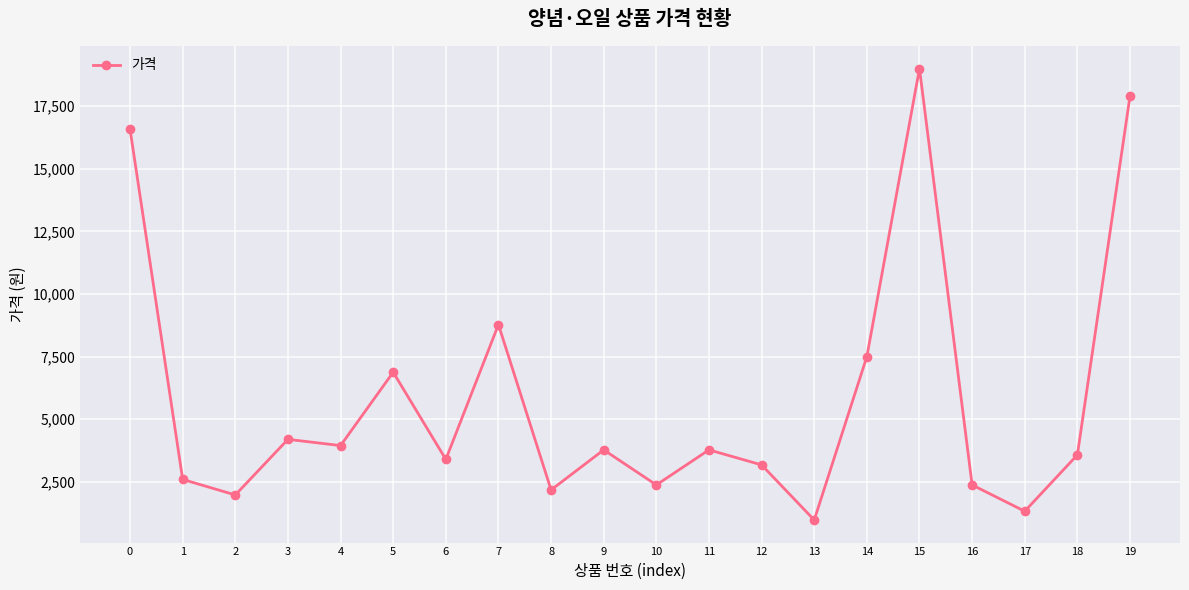

What is the sum of all values?

116340